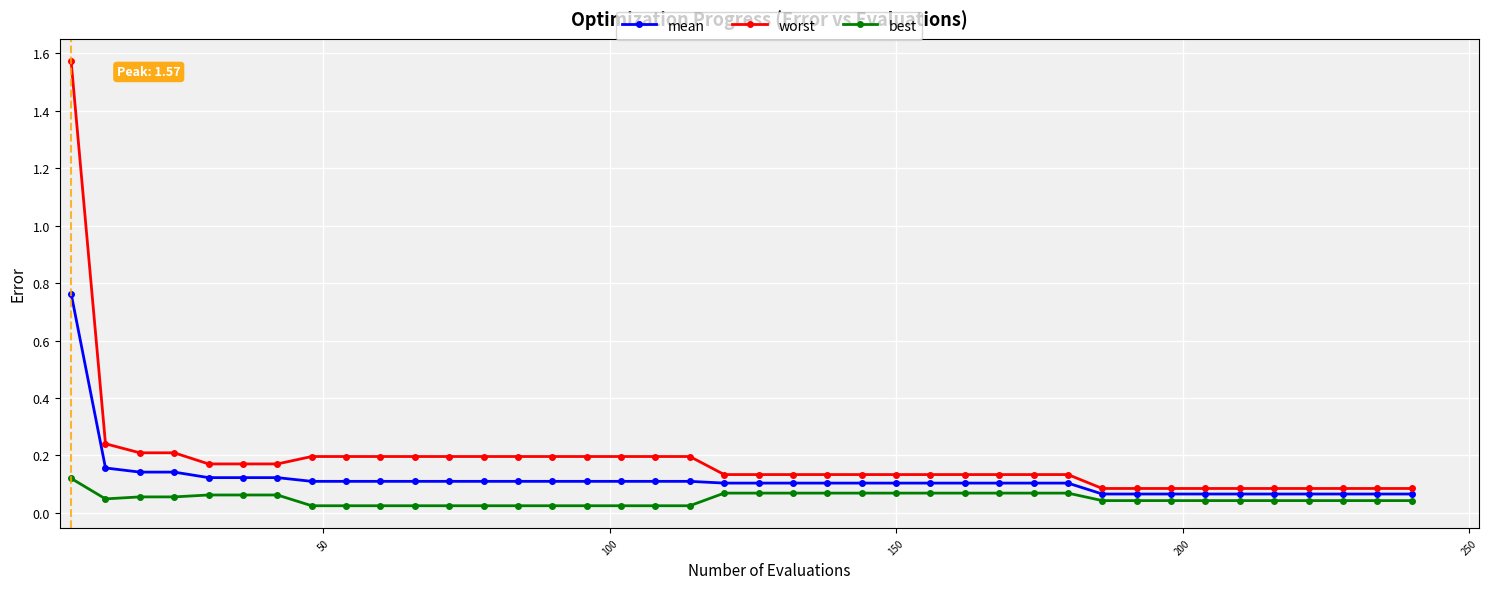

True or false: best and worst intersect in this chart.

False